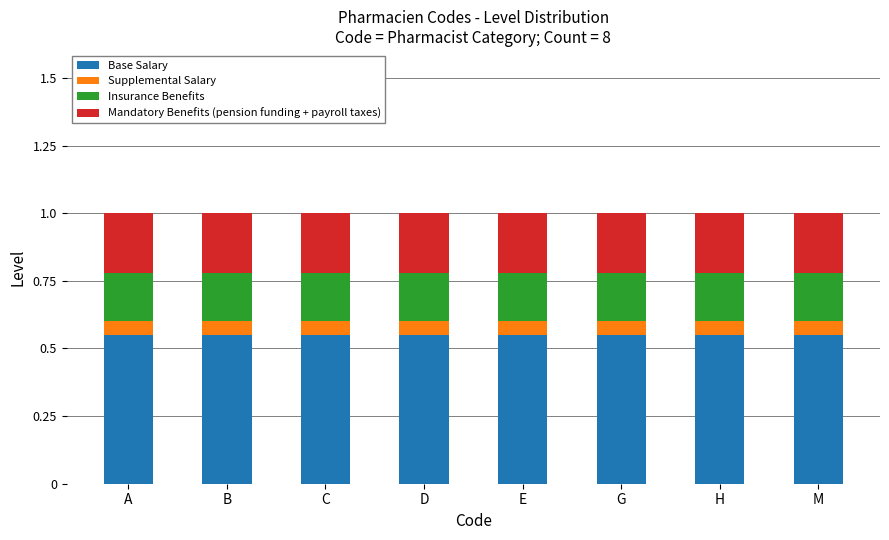

What is the total value across all series at D?

1.0